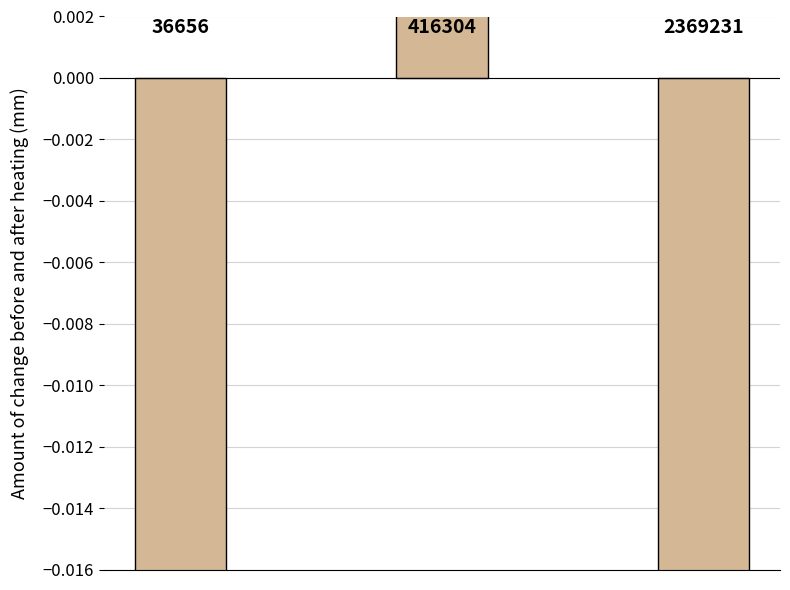

Are the bars grouped side by side (vs. stacked)?

No